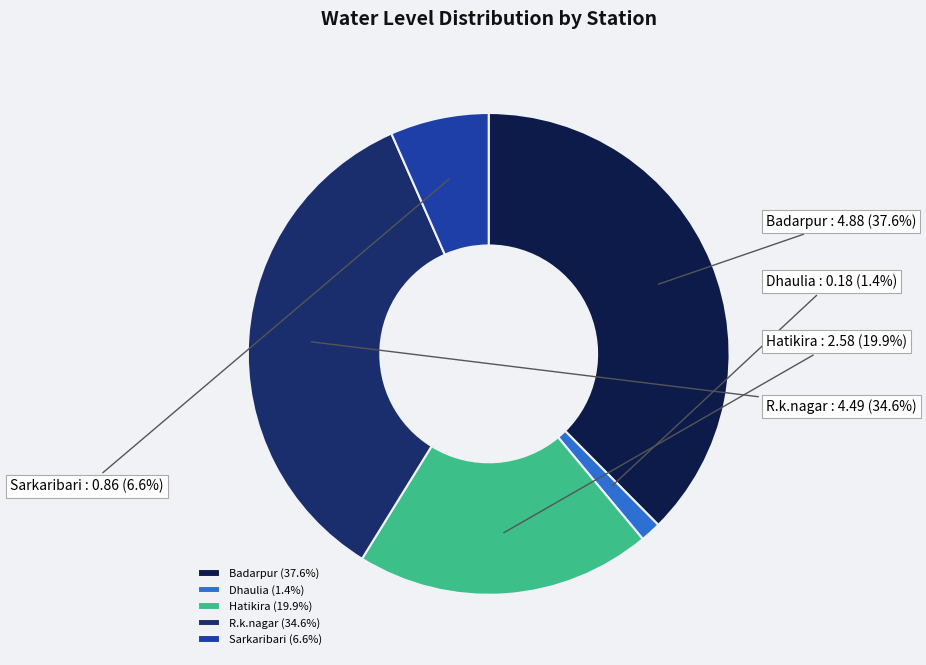

Does Hatikira account for over 50% of the chart?

No